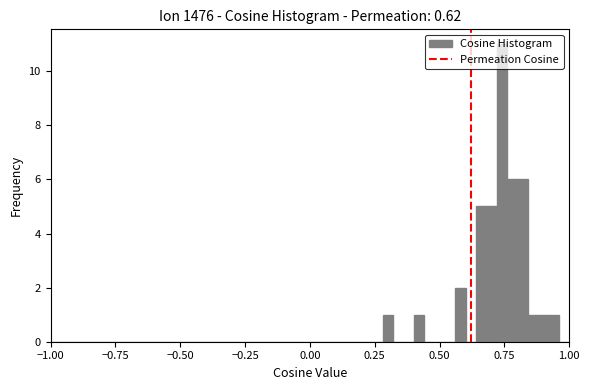

Read against the x-axis, roughly where is the centre of the tallest bar?

0.75